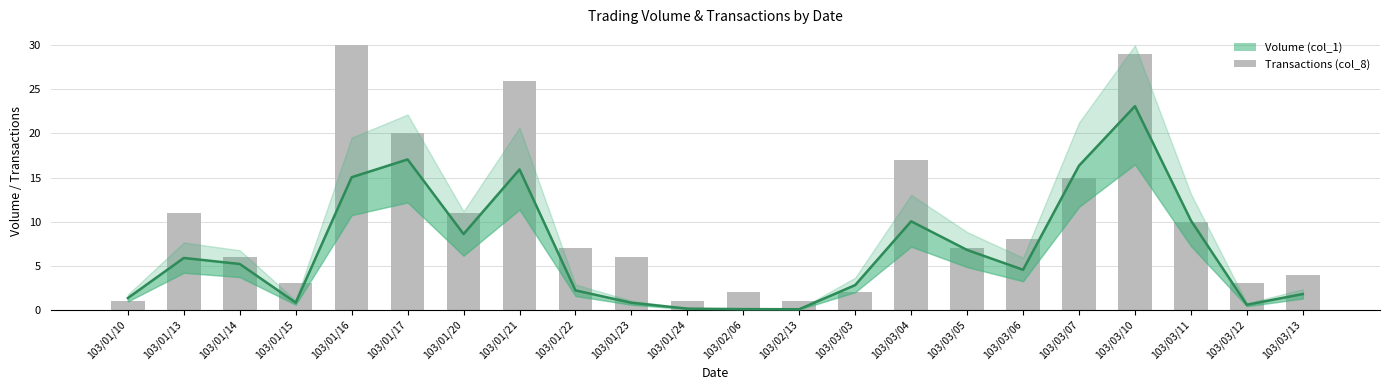

How many values in the Volume (col_1) series are below 5?

11